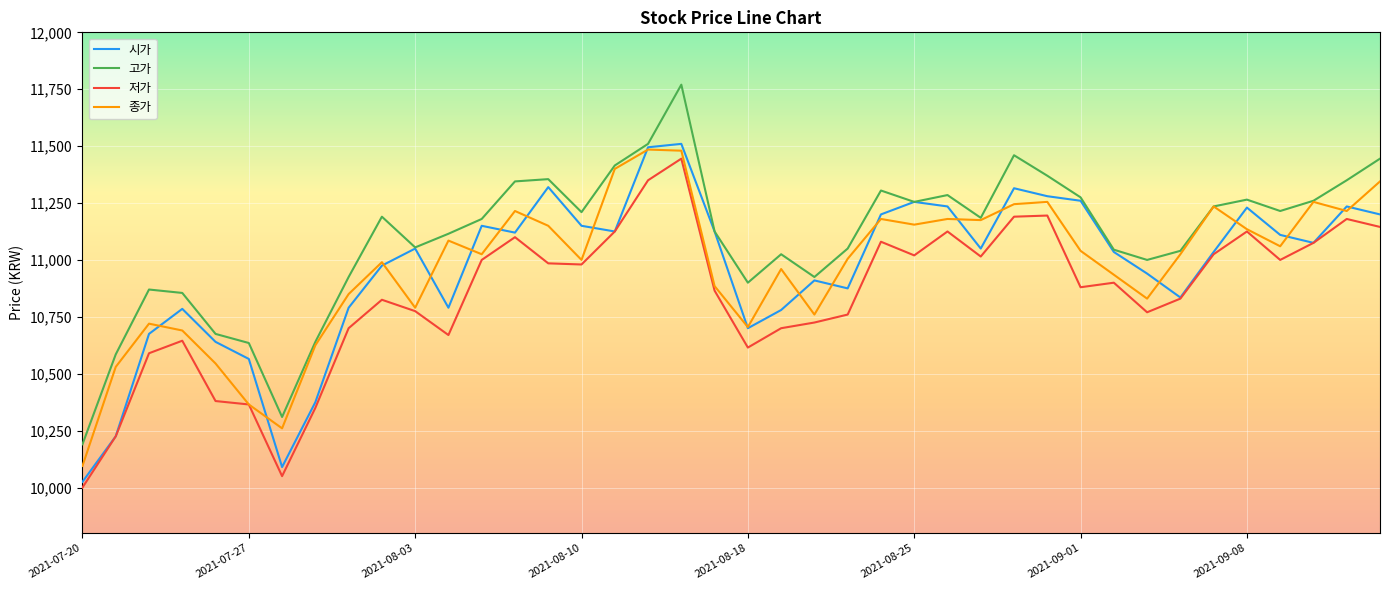

True or false: 저가 and 고가 cross at least once.

False